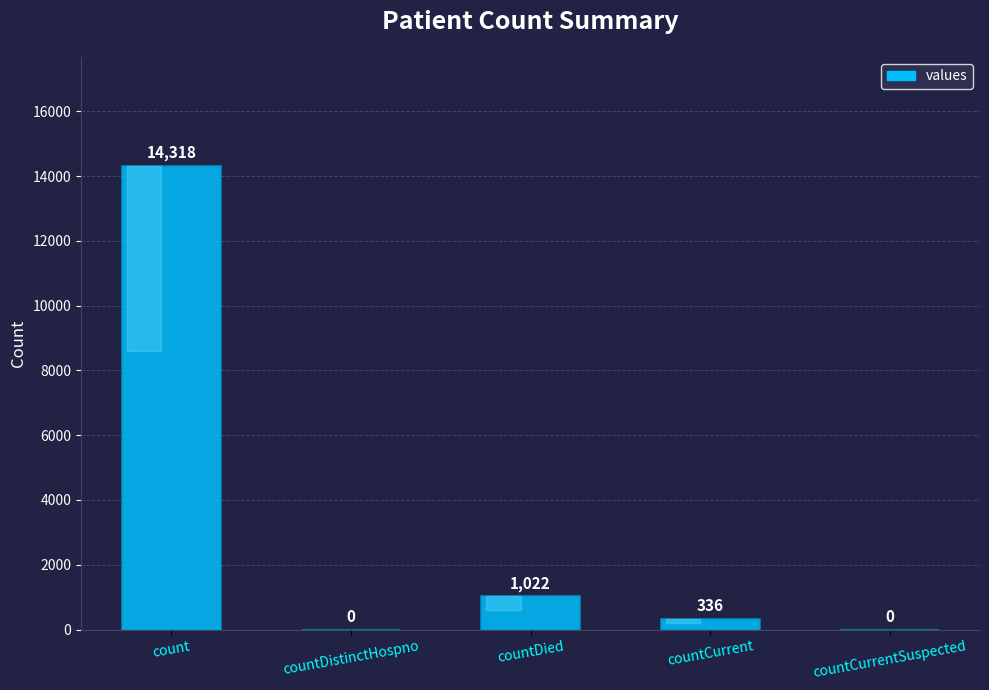

How many values are above zero?

3